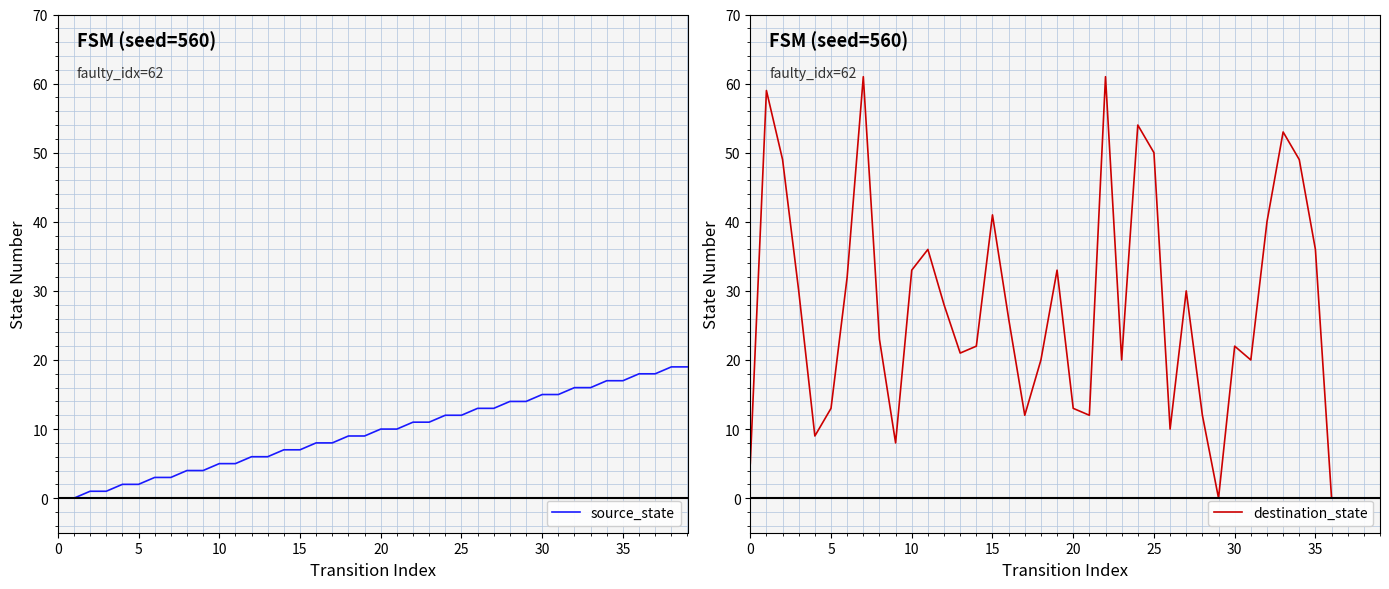

The source_state series shows 24 at 35. True or false?

False